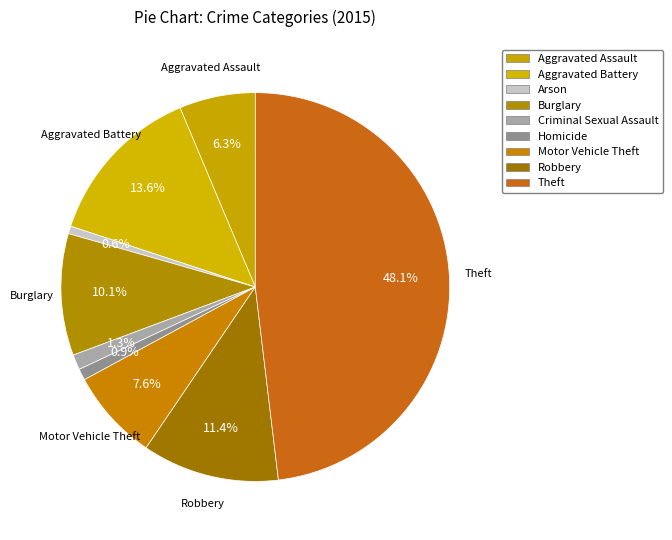

Is Criminal Sexual Assault the majority of the pie?

No